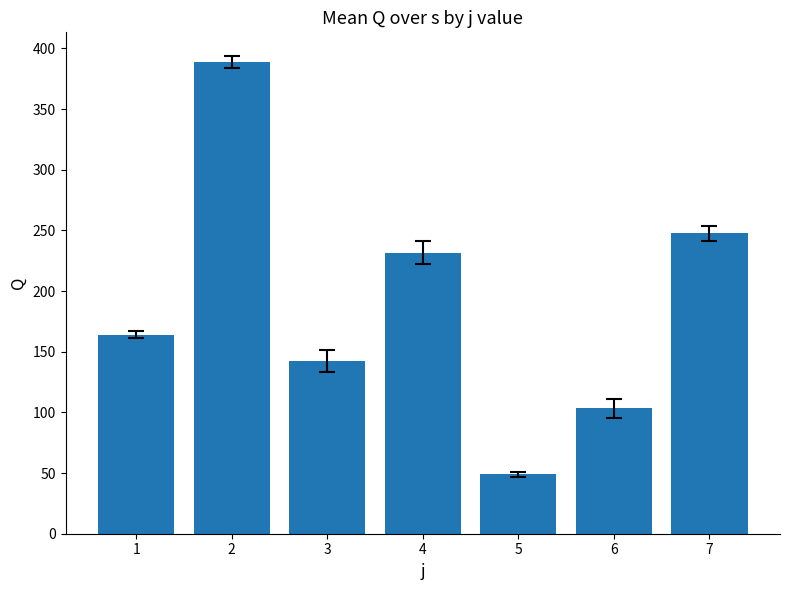

At which category does the chart reach its minimum across all series?

5